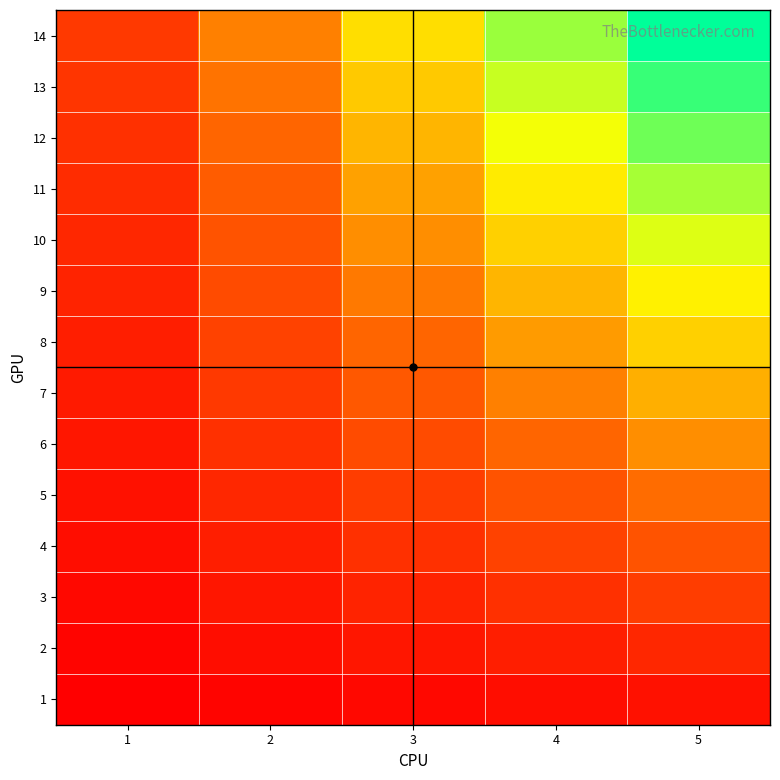

Between 3 and 5, which is larger?

5